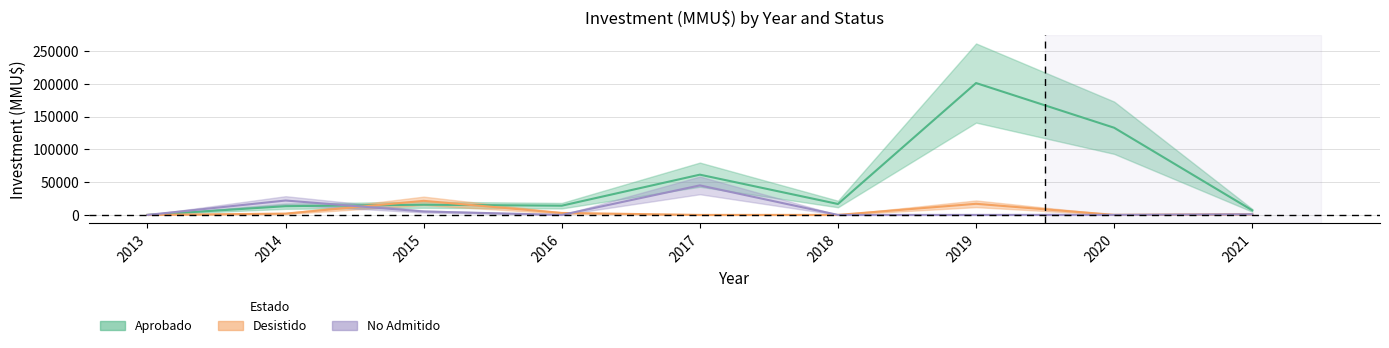

What is the greatest value displayed?

201506